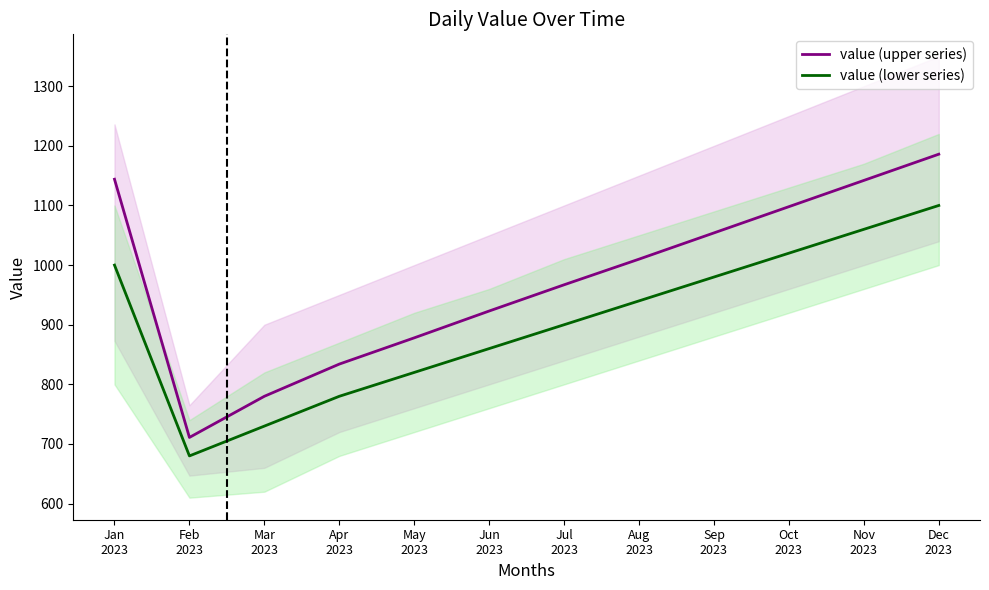

Read the value (lower series) value at Jan
2023, to the nearest 10.

1000